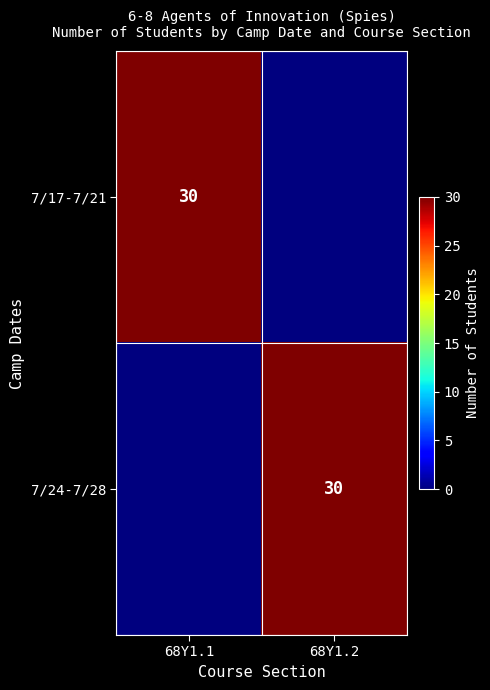

How many distinct data groups are displayed?

2